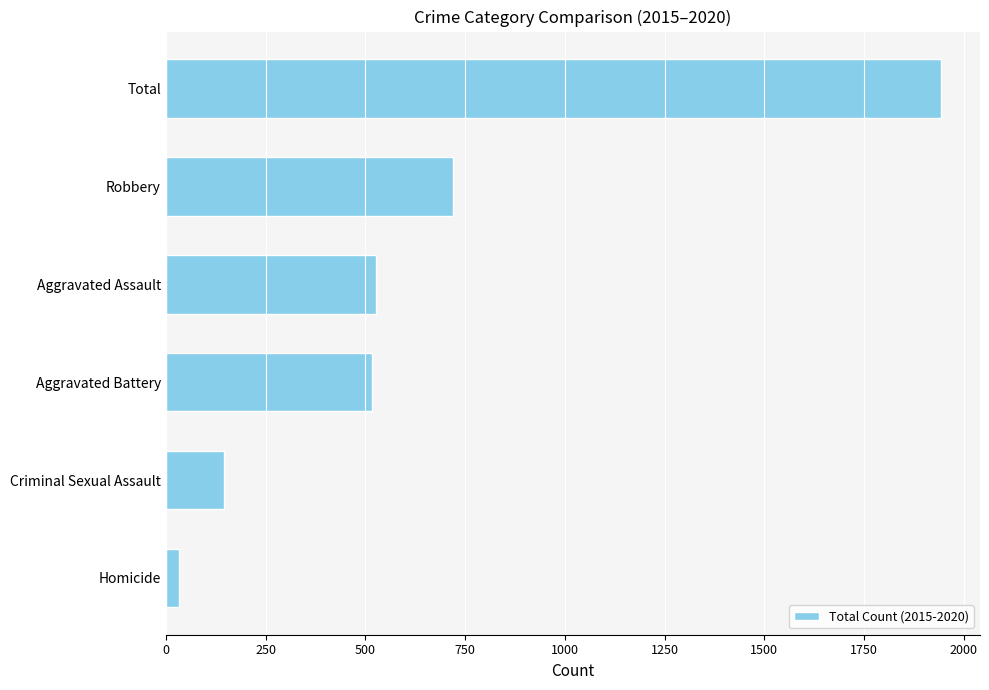

Which has a higher value, Homicide or Robbery?

Robbery